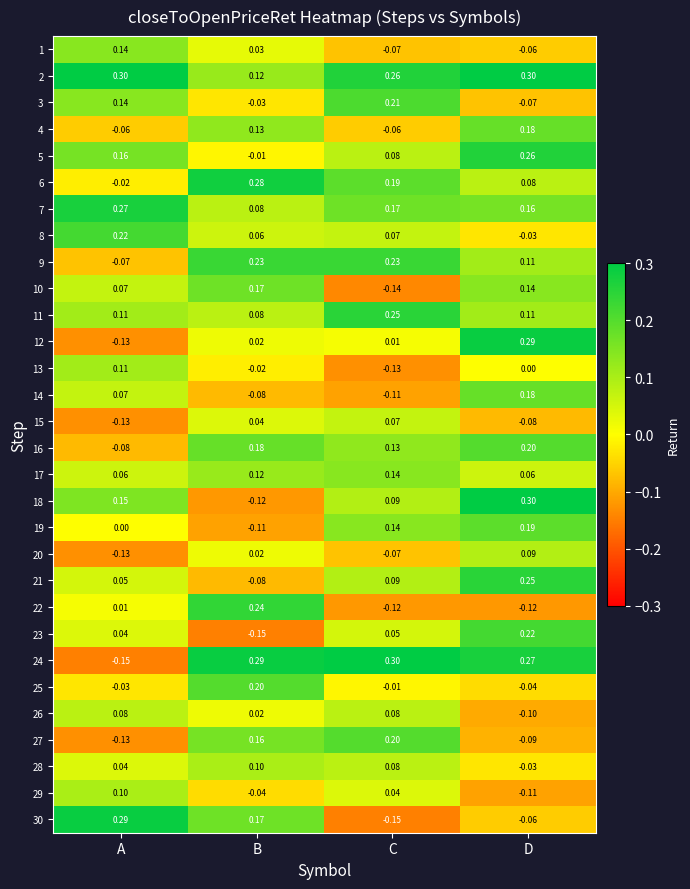

Rank the categories by 24 value from highest to lowest.

C, B, D, A